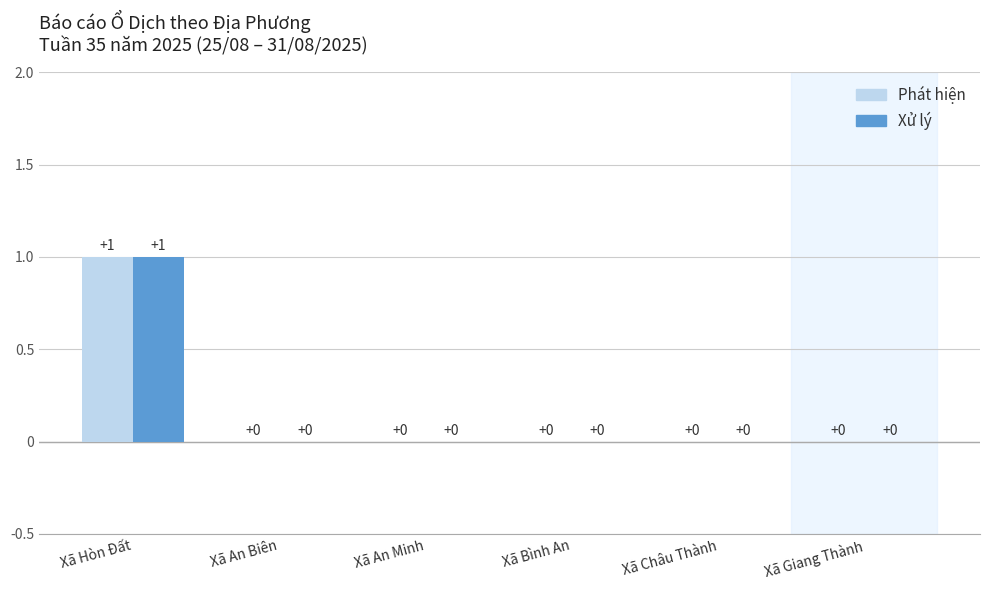

At which label does Phát hiện reach its peak?

Xã Hòn Đất